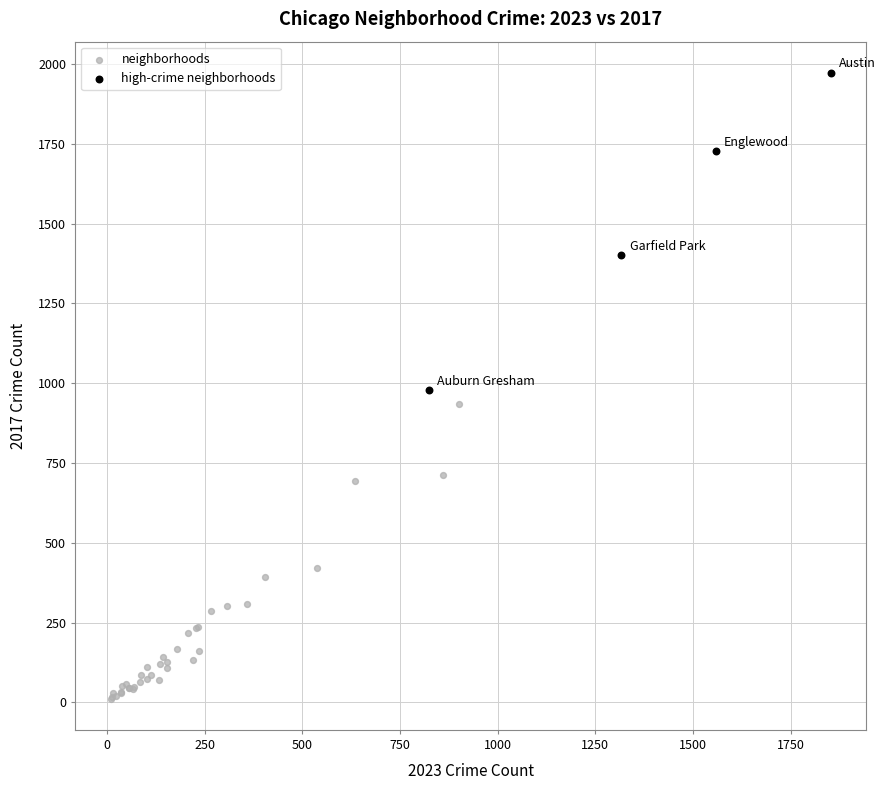

Which series reaches the minimum Y coordinate?

neighborhoods